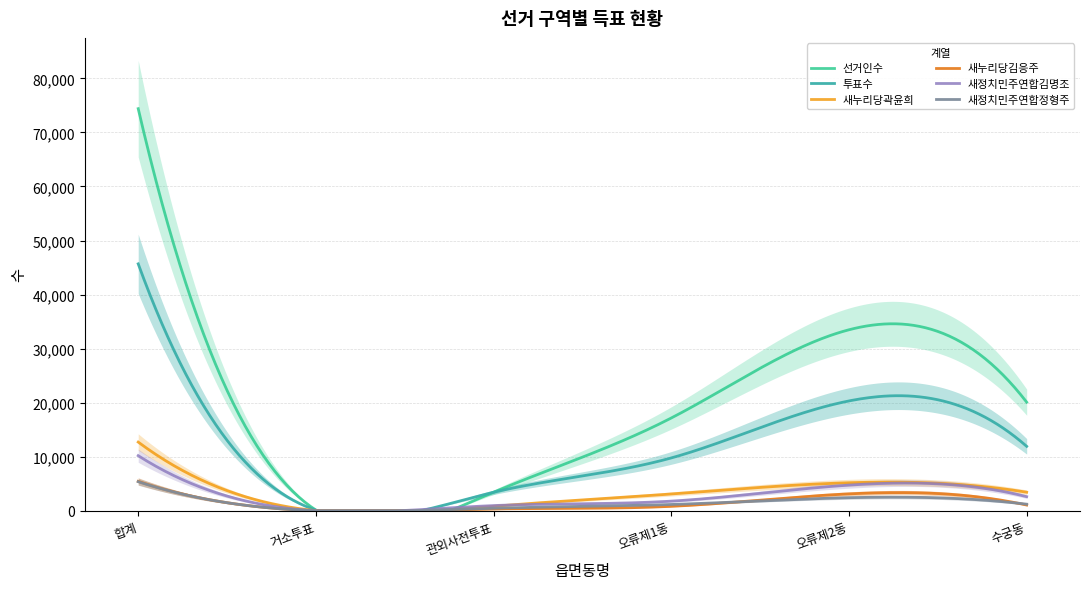

True or false: 새정치민주연합정형주 has a value of 4152 at 오류제2동.

False